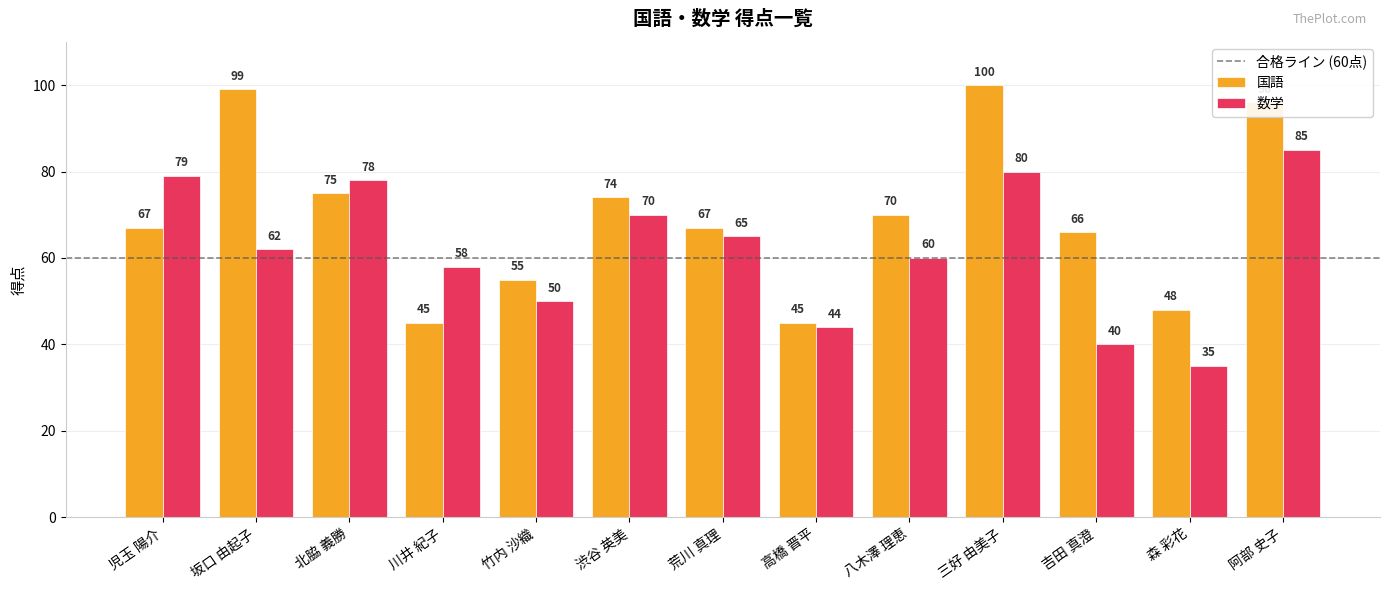

List the labels in order of 数学 value, largest first.

阿部 史子, 三好 由美子, 児玉 陽介, 北脇 義勝, 渋谷 英美, 荒川 真理, 坂口 由起子, 八木澤 理恵, 川井 紀子, 竹内 沙織, 高橋 晋平, 吉田 真澄, 森 彩花